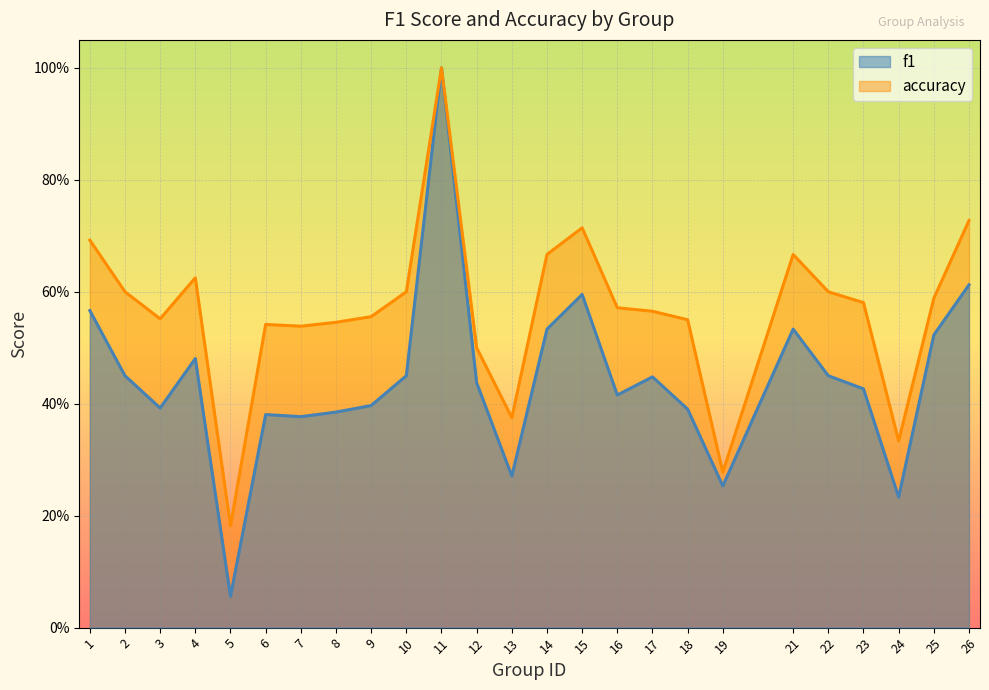

Between 14 and 25, which series saw the biggest shift?

accuracy